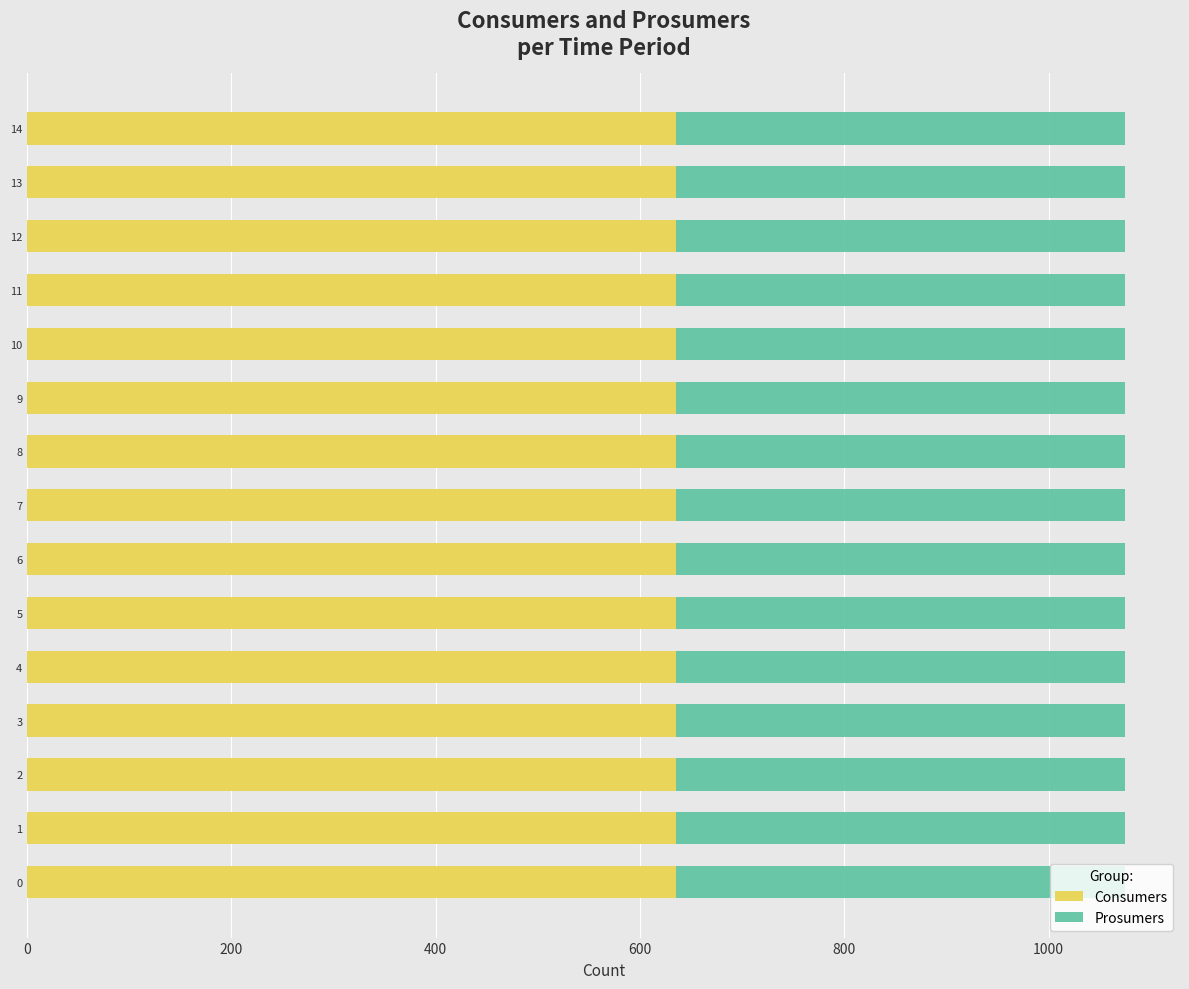

The value of Consumers at 4 is 948. True or false?

False